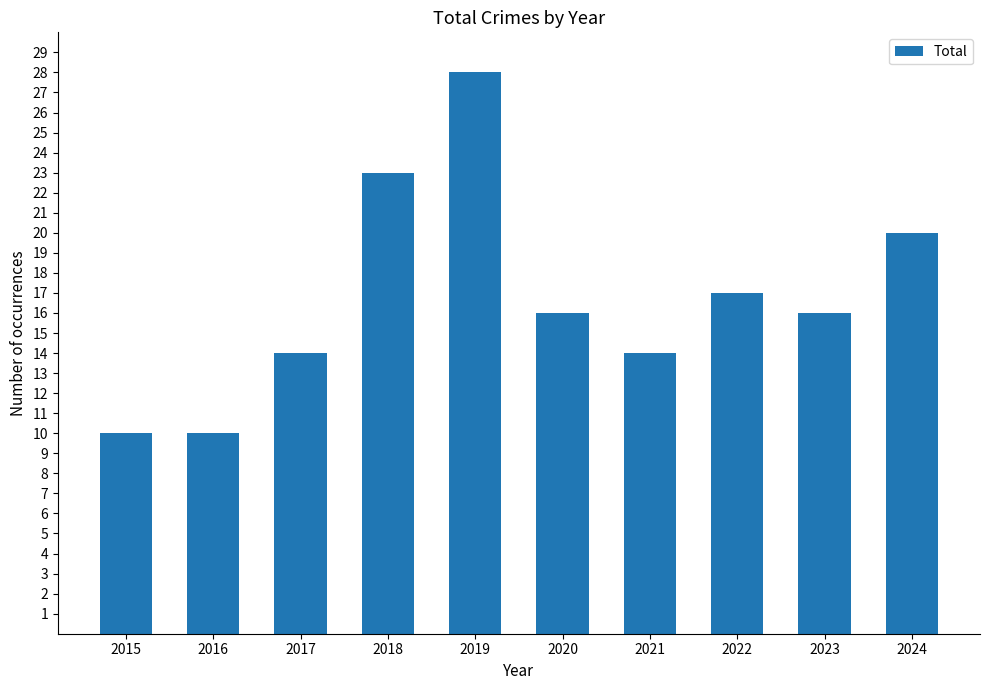

At which label does the data first exceed 16?

2018